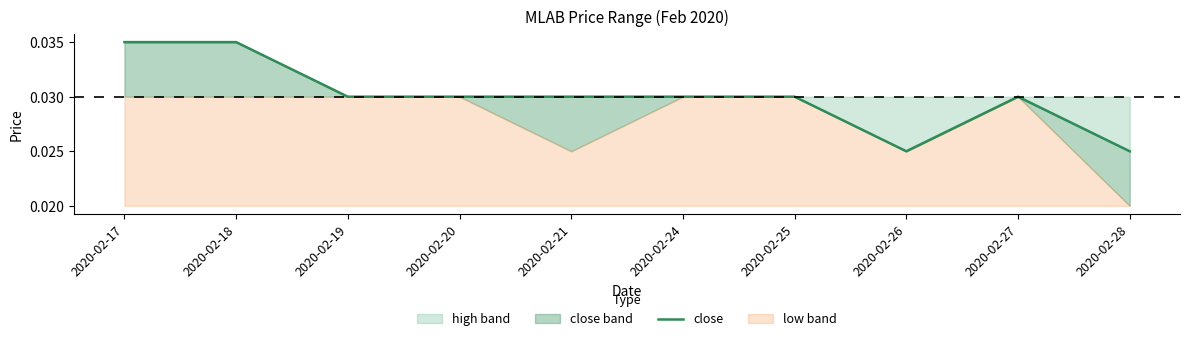

Which has a higher value, 2020-02-28 or 2020-02-24?

2020-02-24